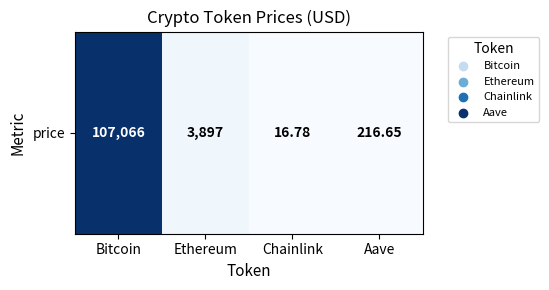

List the labels in order of value, smallest first.

Chainlink, Aave, Ethereum, Bitcoin